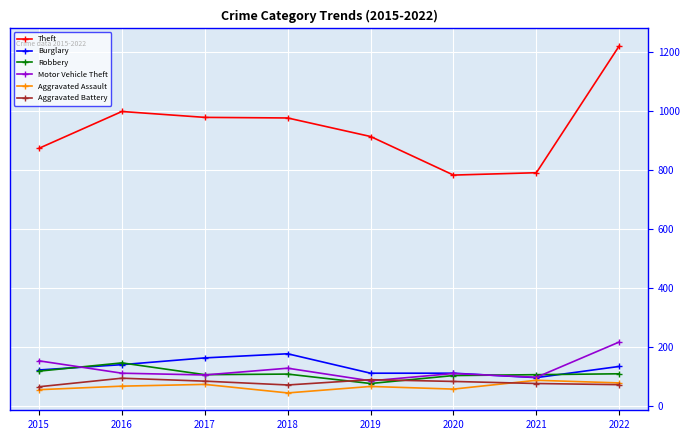

Which category has the lowest value in the Robbery series?

2019